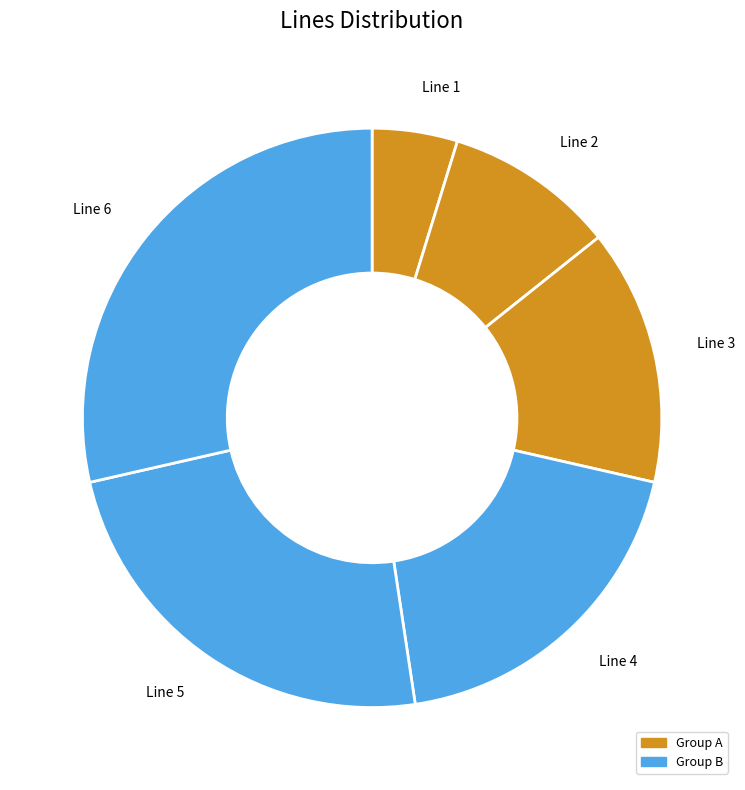

Rank the categories by value from highest to lowest.

Line 6, Line 5, Line 4, Line 3, Line 2, Line 1